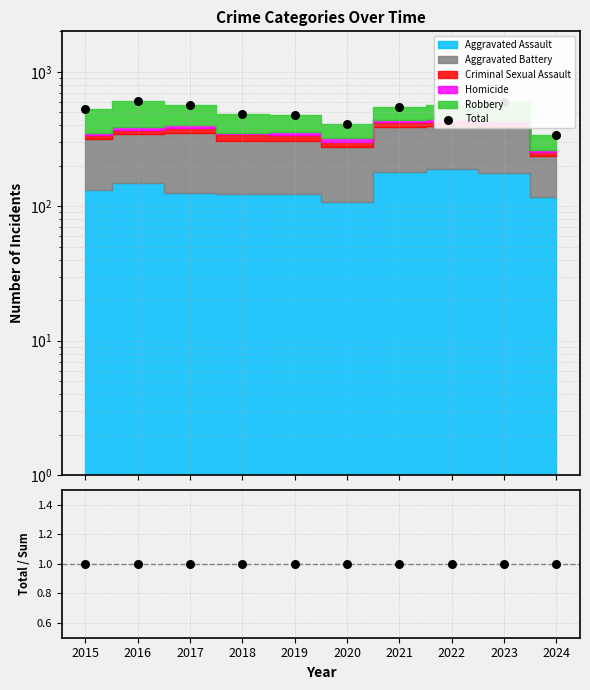

Is the value of Total / Sum at 2021 greater than the value of Total at 2019?

No